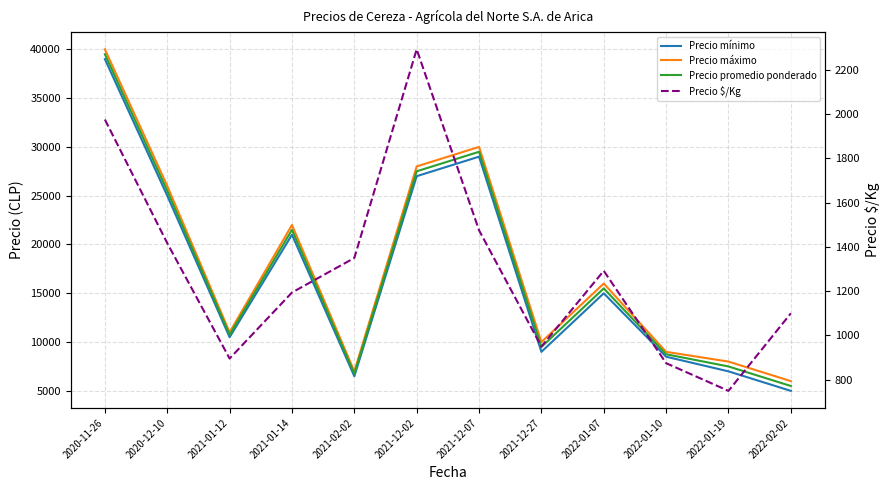

What is the sum of all Precio promedio ponderado values?

207750